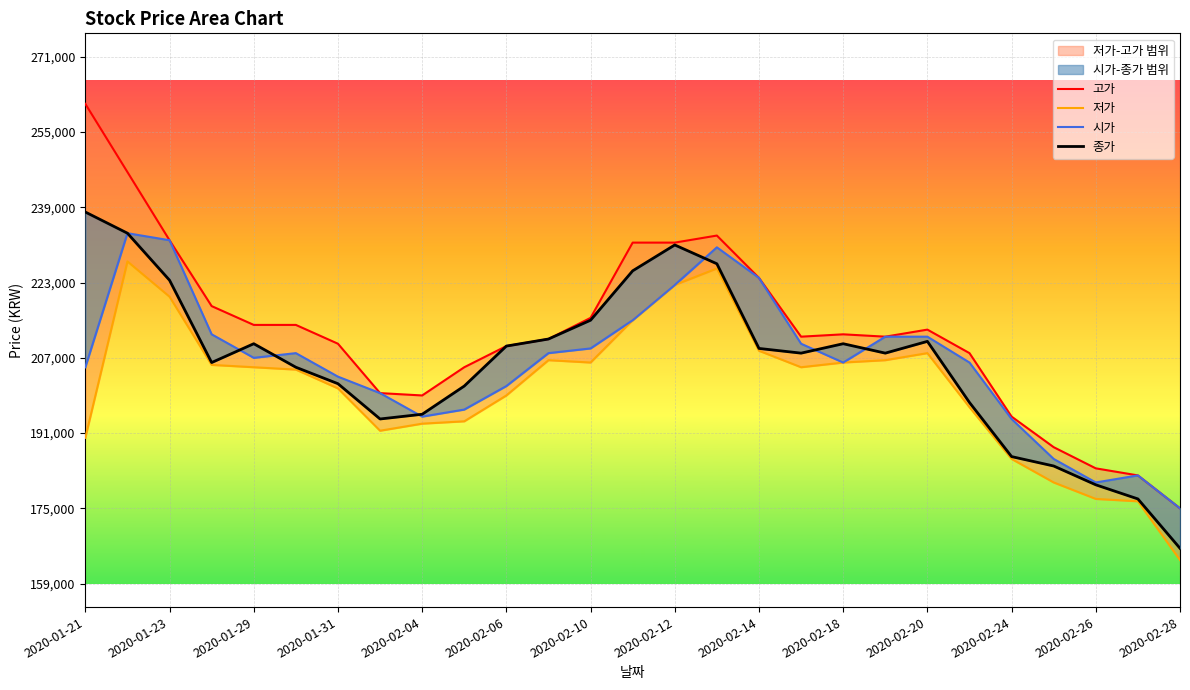

Rank the series by their maximum value, from lowest to highest.

저가, 시가, 종가, 고가